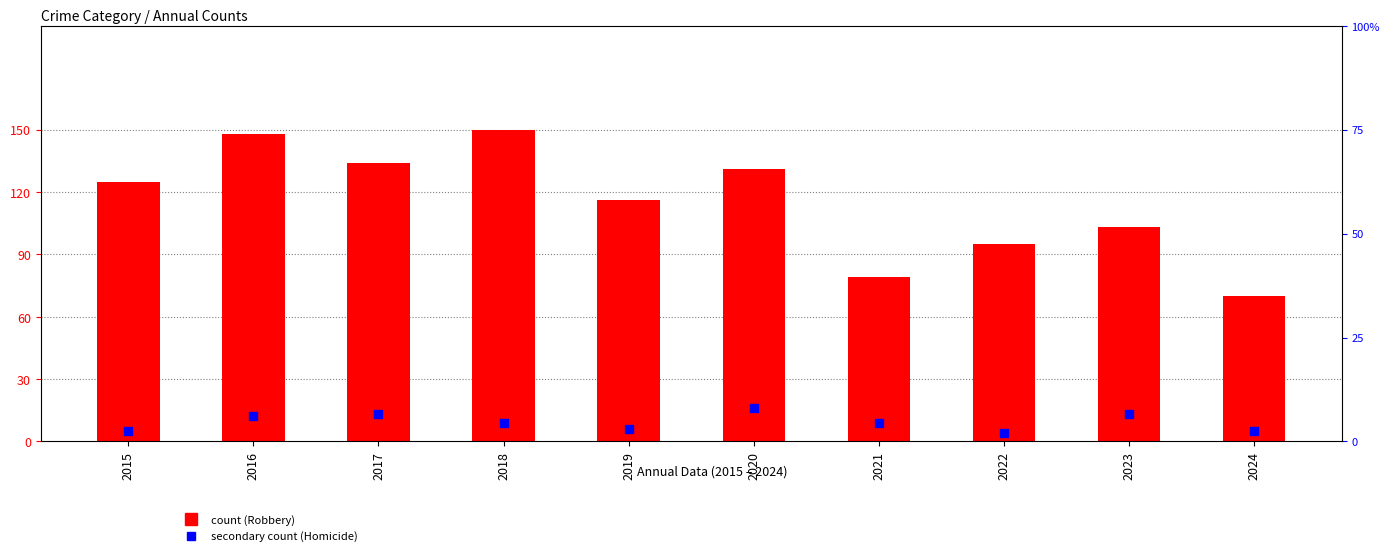

At which category is the sum across all series the highest?

2016